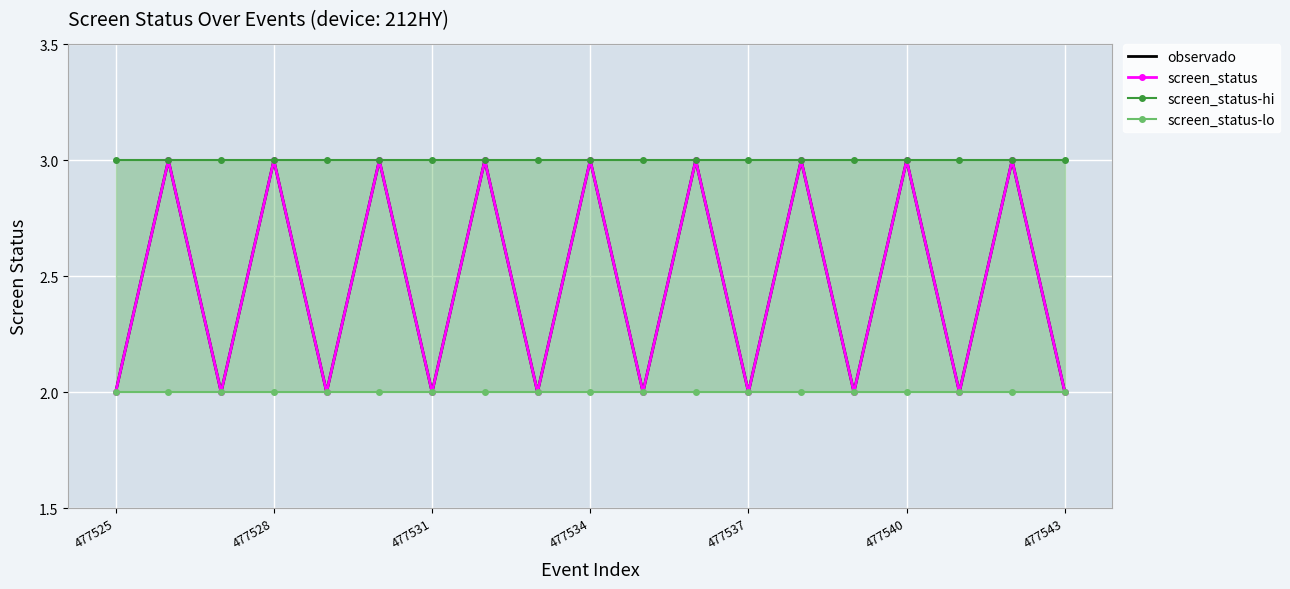

Which category has the lowest value in the observado series?

477525